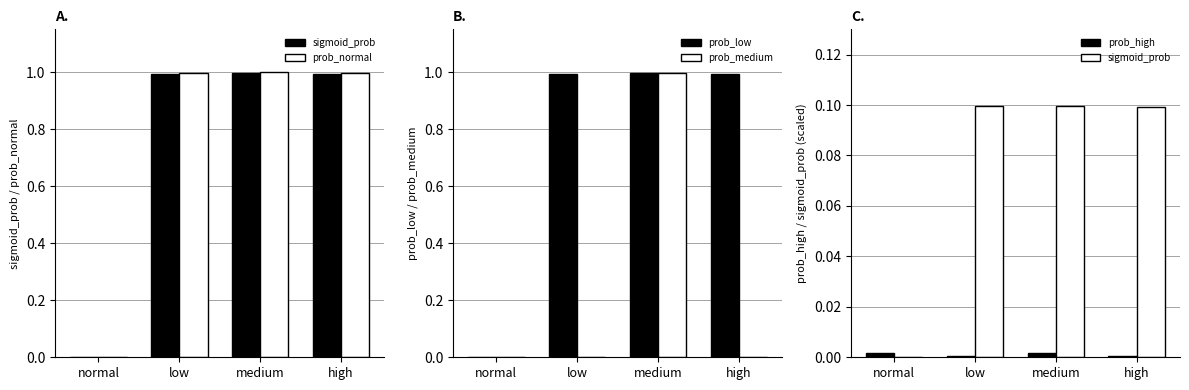

Which series has the largest total across all categories?

prob_normal